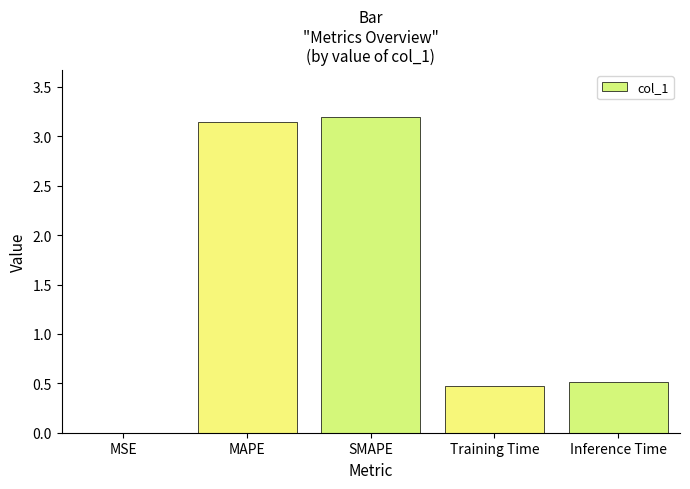

What is the sum of all values?

7.3